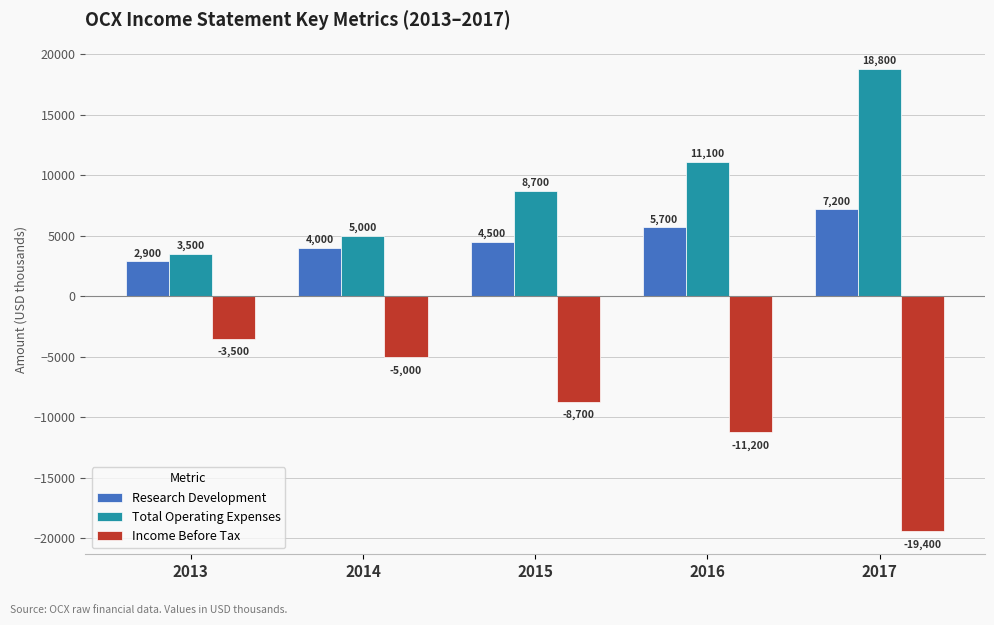

What is the total value across all series at 2017?

6600